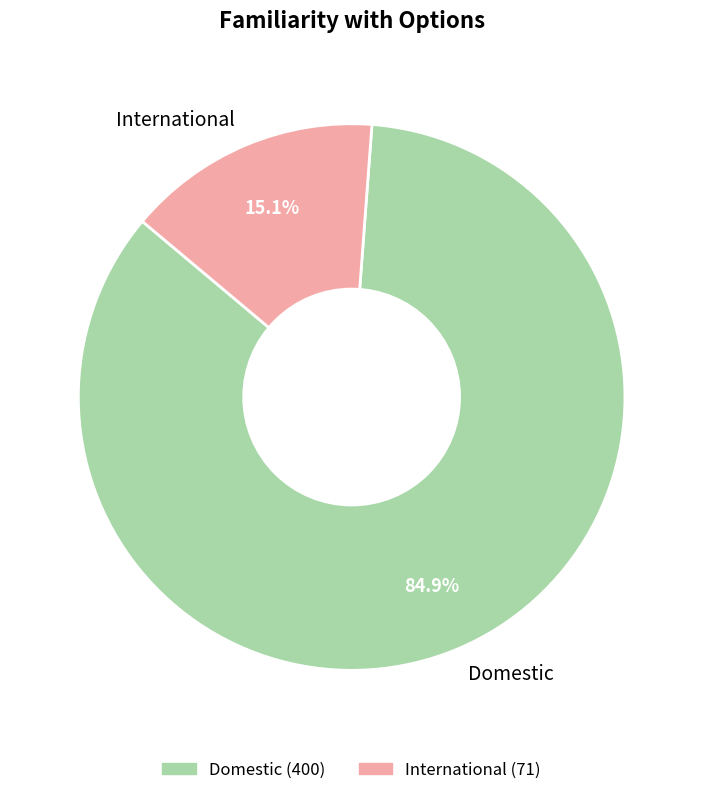

Which category has the biggest portion of the pie?

Domestic